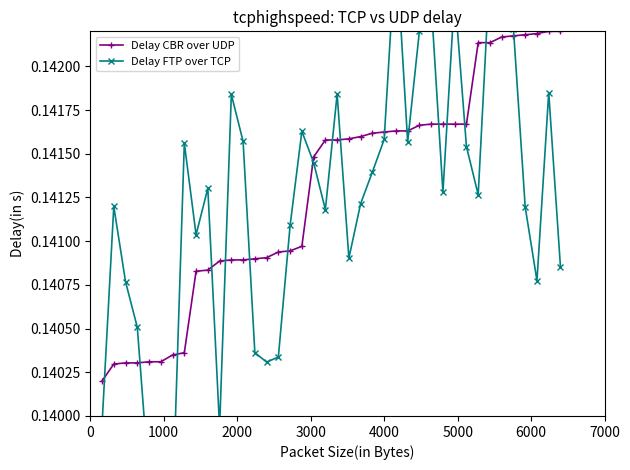

Count the number of data series in this chart.

2